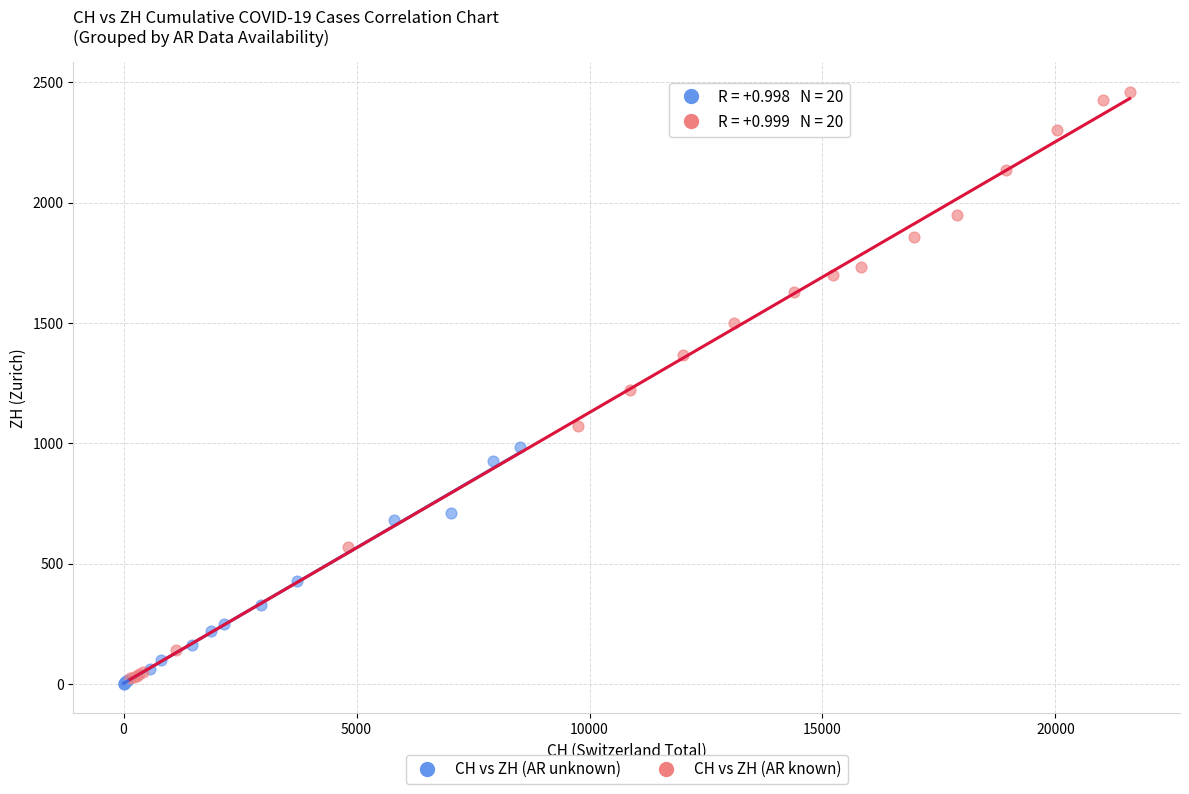

Which series contains the highest Y value?

CH vs ZH (AR known)